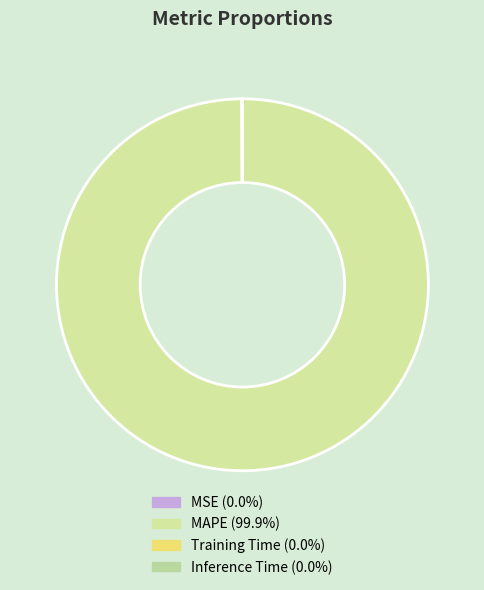

Which category has the biggest portion of the pie?

MAPE